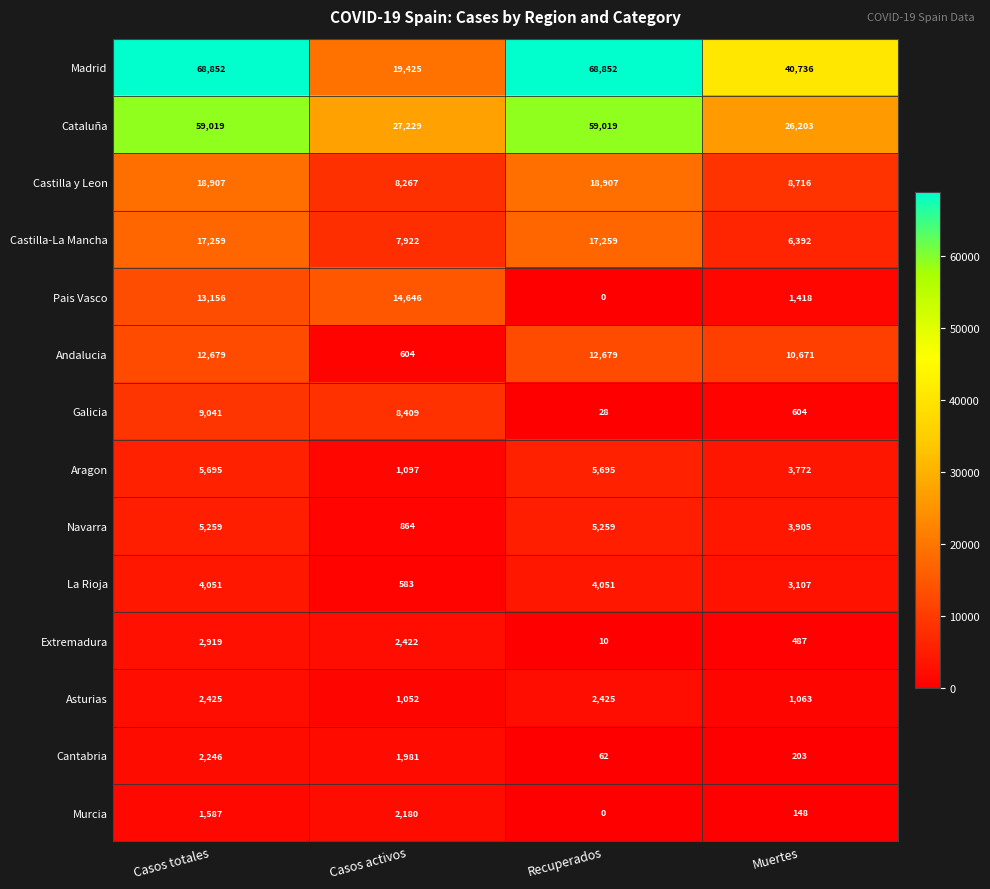

Which series has the largest range (max minus min)?

Madrid